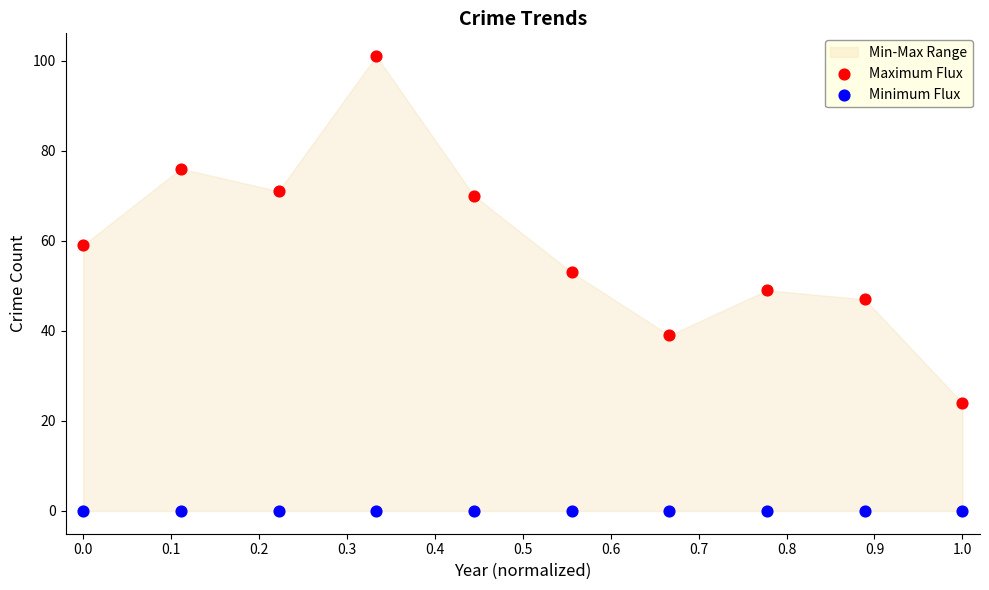

Which series reaches the maximum Y coordinate?

Maximum Flux